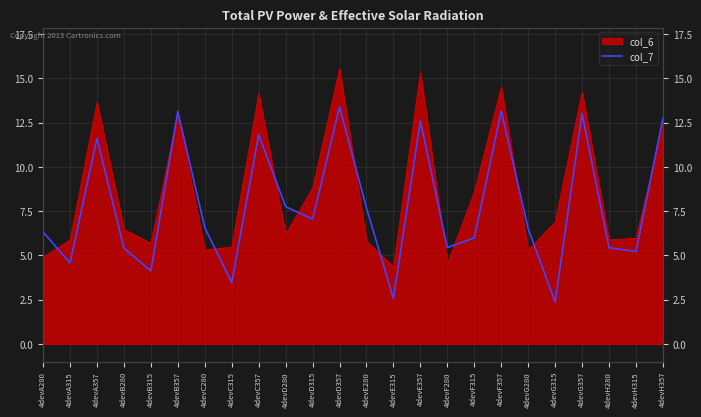

At which category does the chart reach its peak across all series?

4devD357